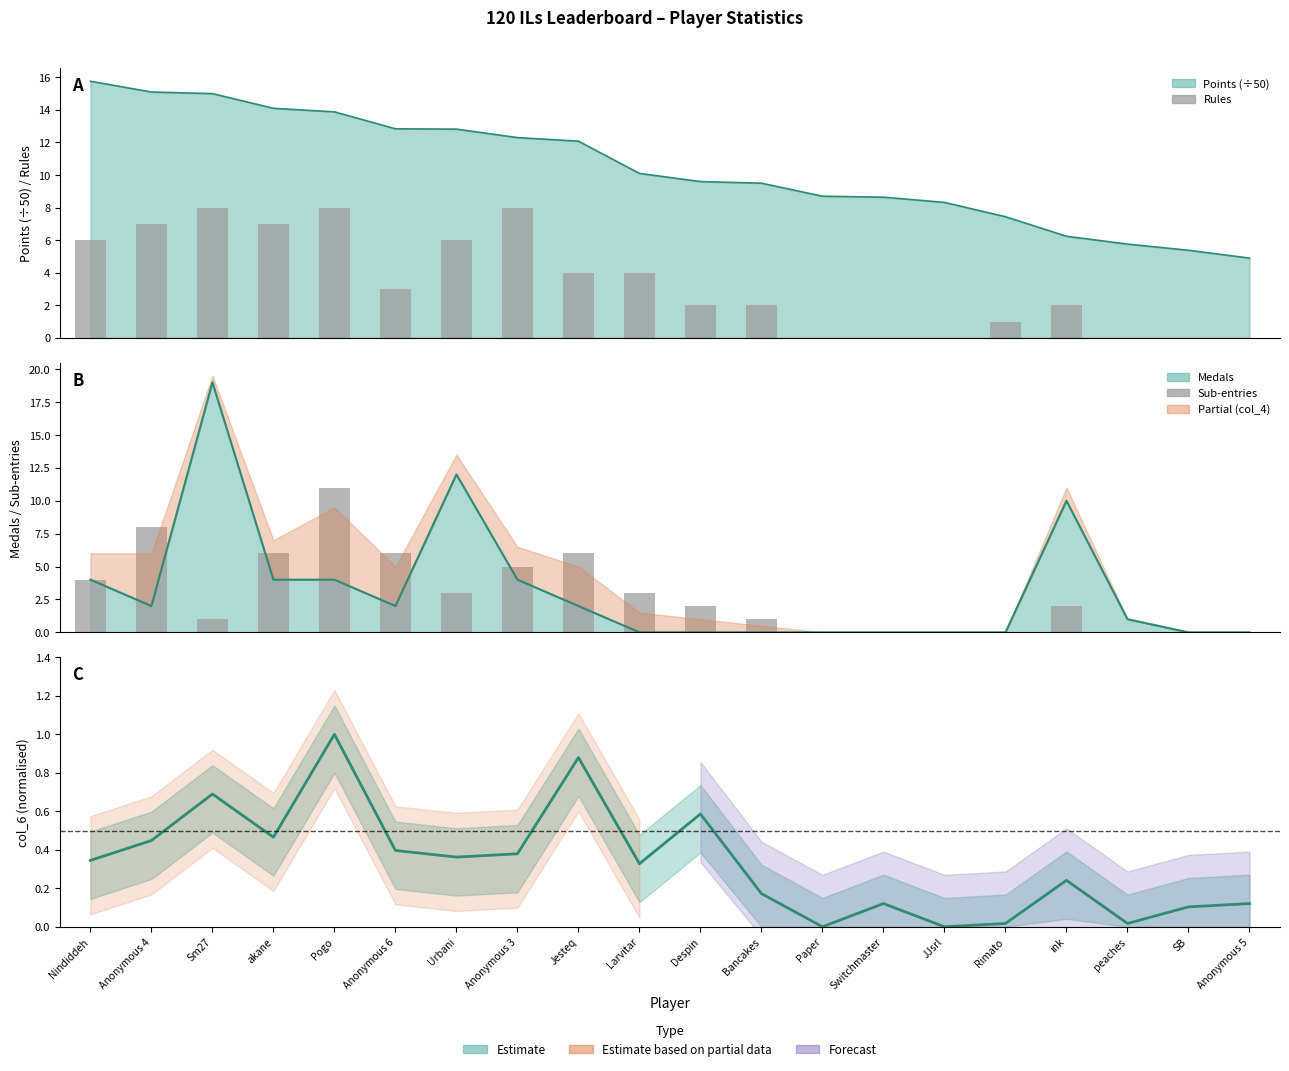

At which category is the sum across all series the highest?

Pogo